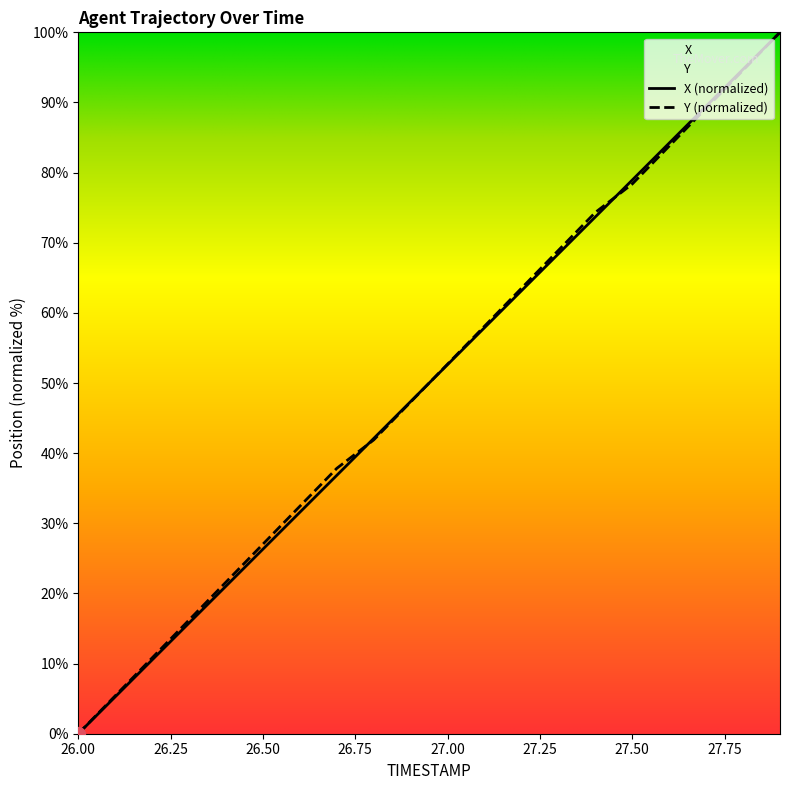

Reading right to left, list all the values displayed in this chart.

X: 27.9=100.0	27.8=94.7	27.7=89.5	27.6=84.2	27.5=78.9	27.4=73.7	27.3=68.4	27.2=63.2	27.1=57.9	27.0=52.6	26.9=47.4	26.8=42.1	26.7=36.8	26.6=31.6	26.5=26.3	26.4=21.0	26.3=15.8	26.2=10.5	26.1=5.3	26.0=0.0
Y: 27.9=100.0	27.8=94.6	27.7=89.2	27.6=83.8	27.5=78.4	27.4=74.3	27.3=68.9	27.2=63.5	27.1=58.1	27.0=52.7	26.9=47.3	26.8=41.9	26.7=37.8	26.6=32.4	26.5=27.0	26.4=21.6	26.3=16.2	26.2=10.8	26.1=5.4	26.0=0.0